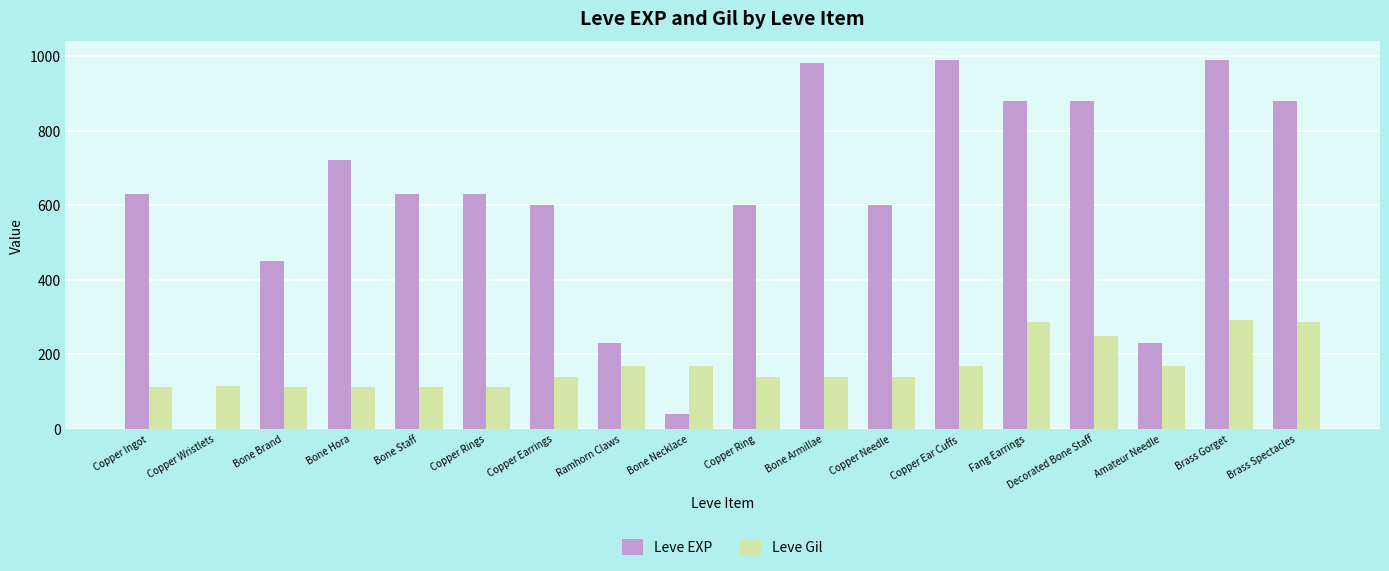

Which series changed the most between Copper Ring and Decorated Bone Staff?

Leve EXP